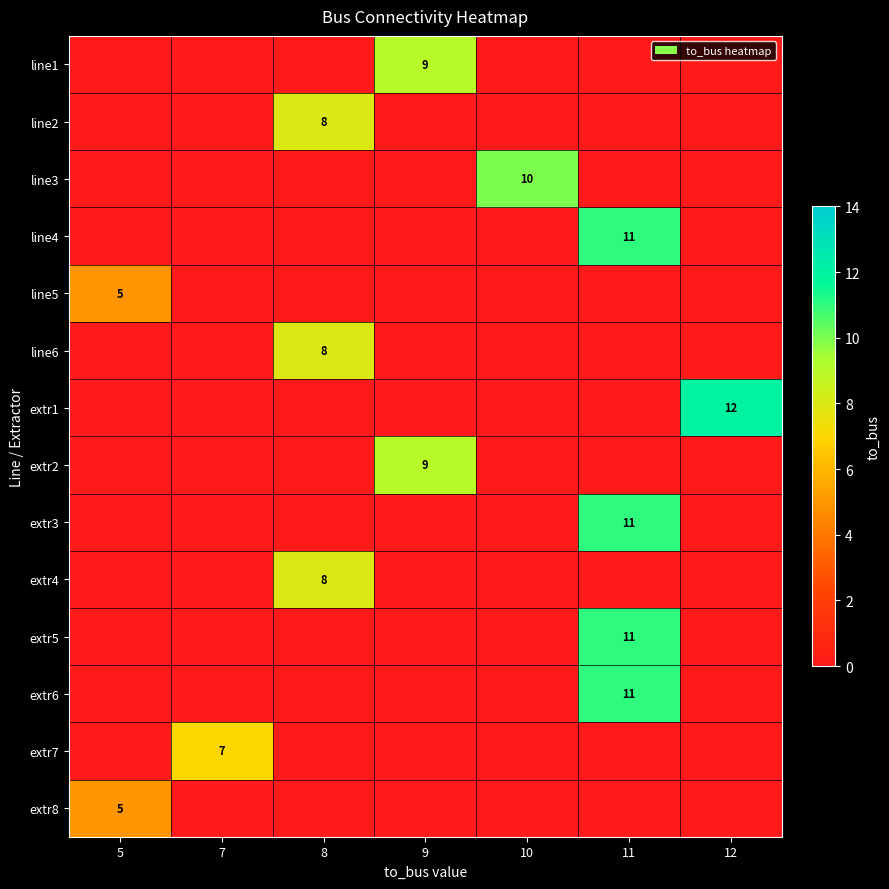

Is it true that line1 equals 4 at 7?

False